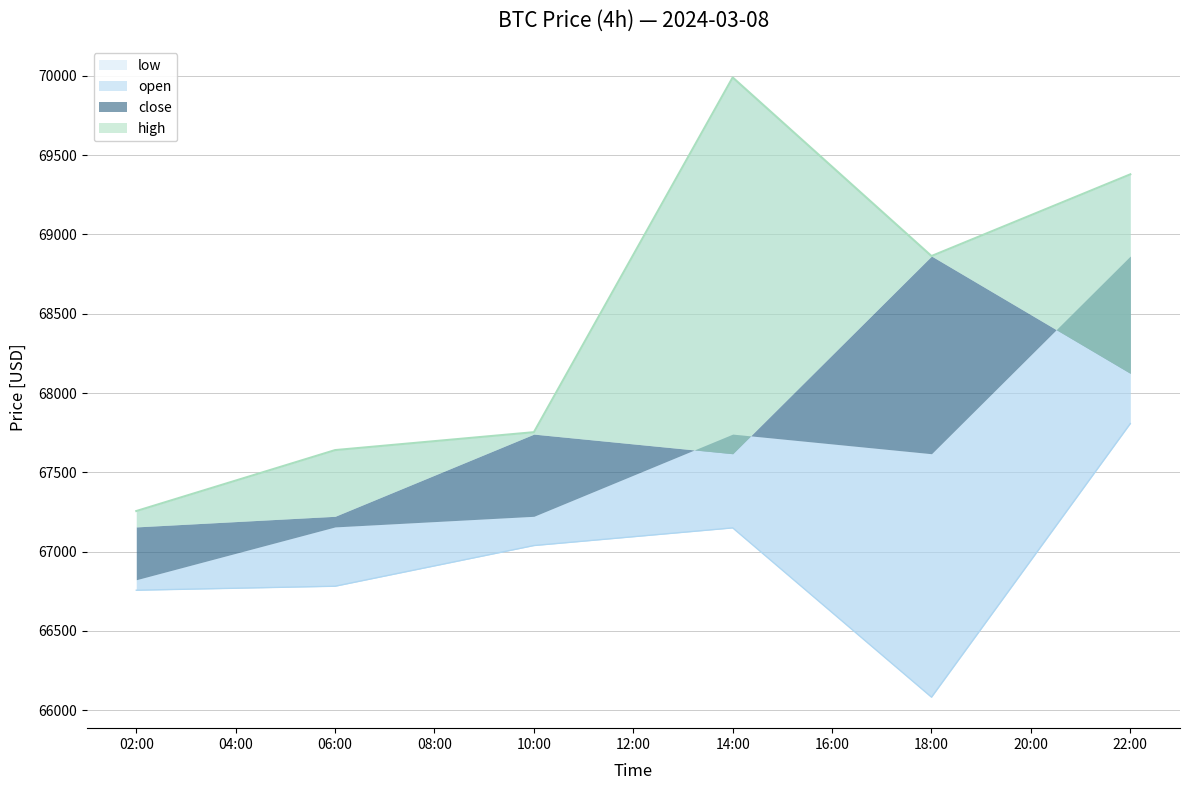

Between 06:00 and 22:00, which is larger?

22:00